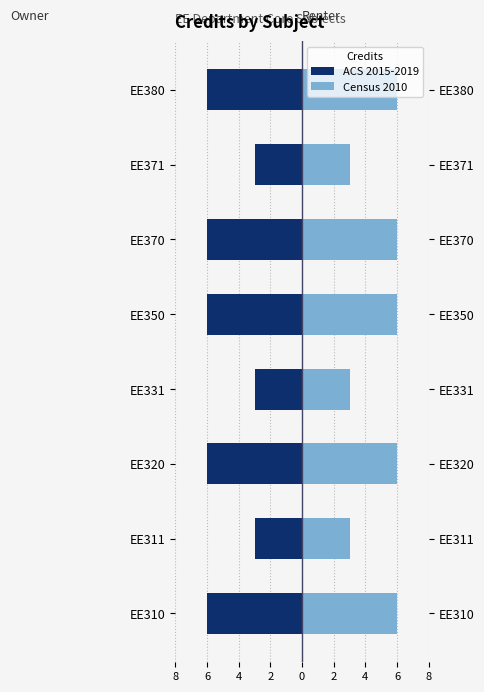

What value does the ACS 2015-2019 series have at EE320?

-6